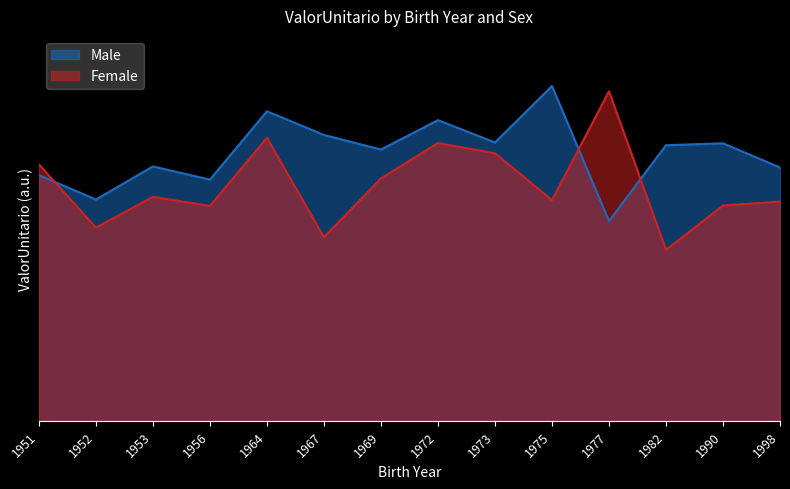

How many series are shown in this chart?

2